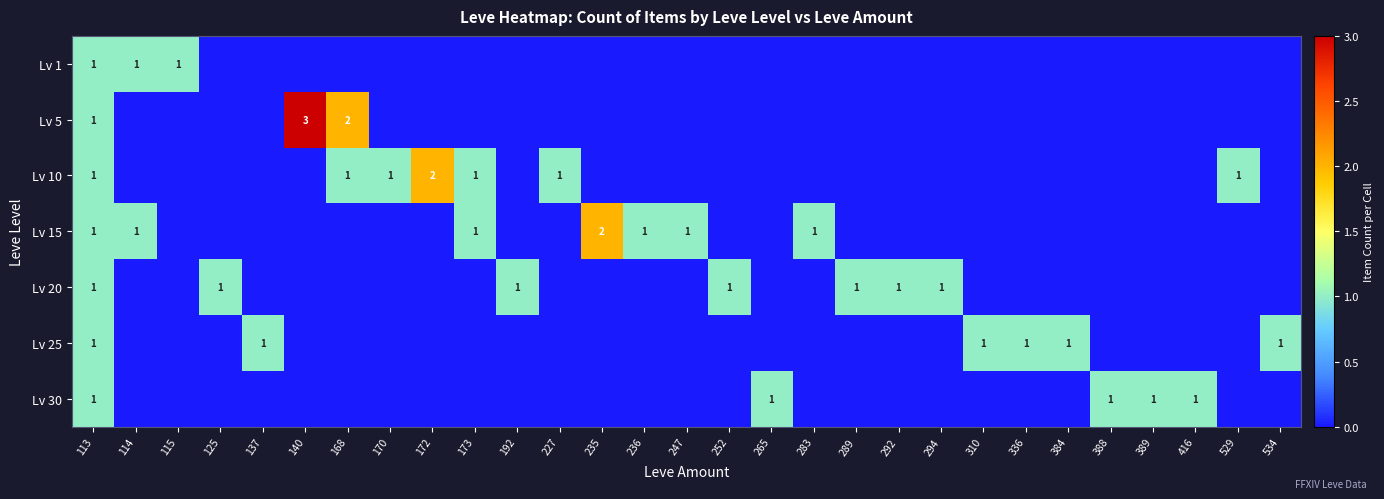

What is the difference between the maximum and second lowest values in the Lv 1 series?

1